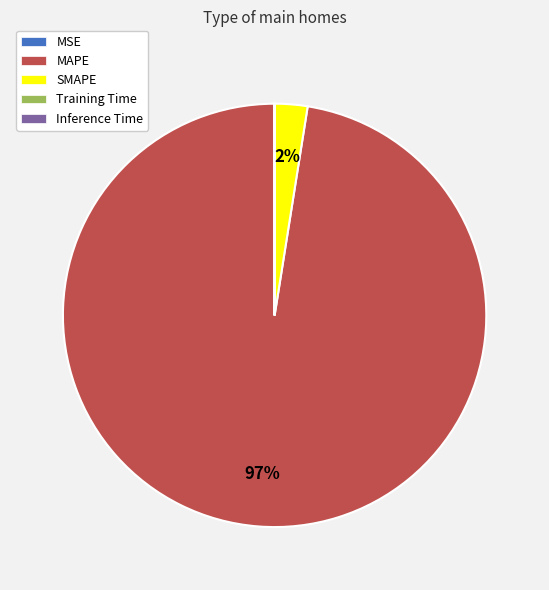

Which slice is the largest?

MAPE